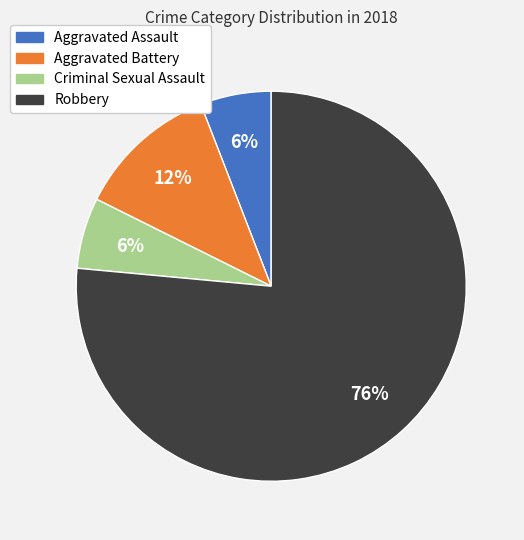

True or false: Criminal Sexual Assault accounts for 6% of the total.

True